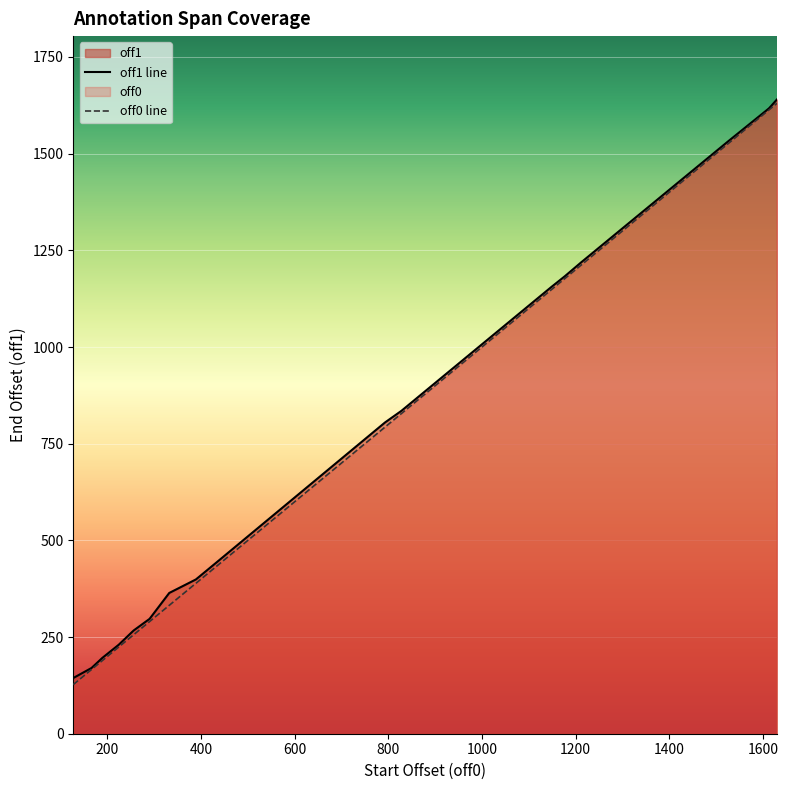

Which series has the widest spread of values?

off0 line